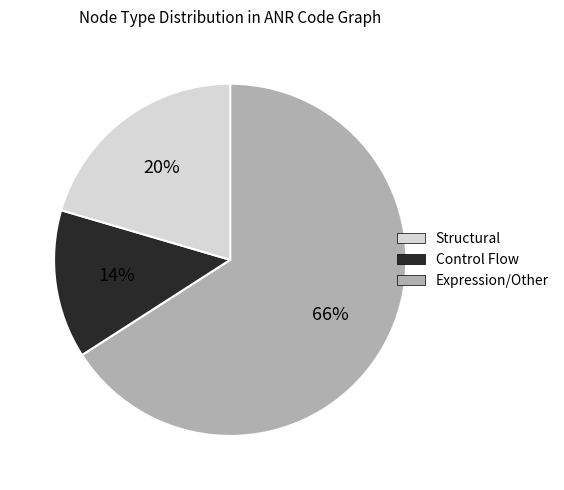

Does any single category account for the majority?

Yes